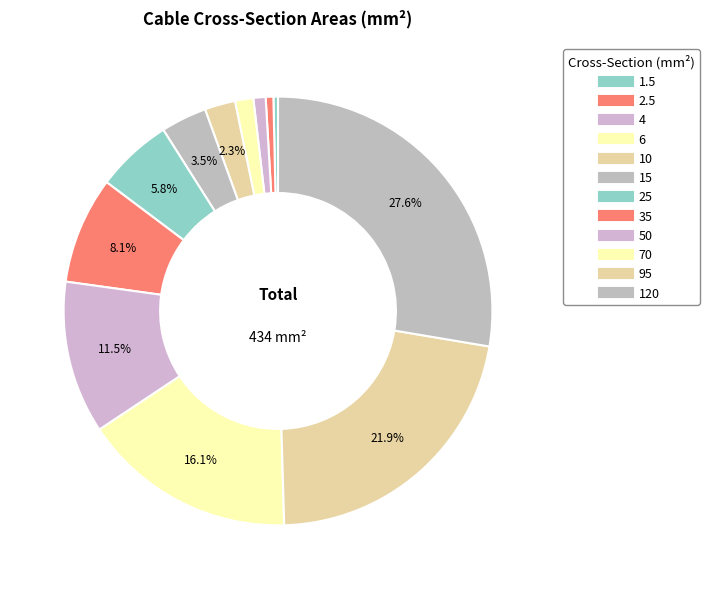

To the nearest percent, what is the average slice percentage?

8%